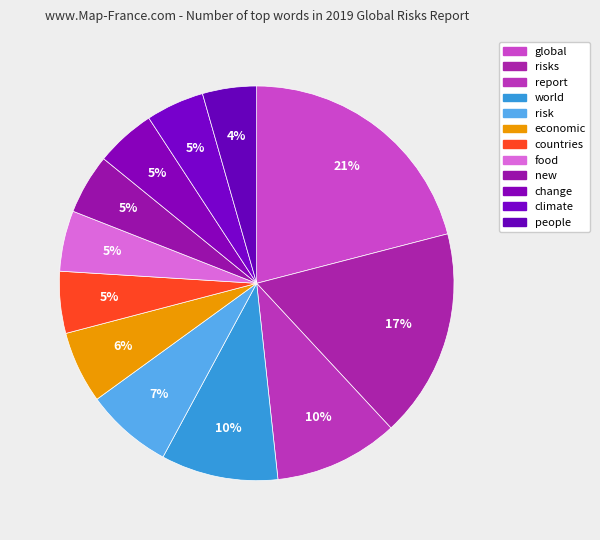

What percentage is NOT represented by change?

95.1%